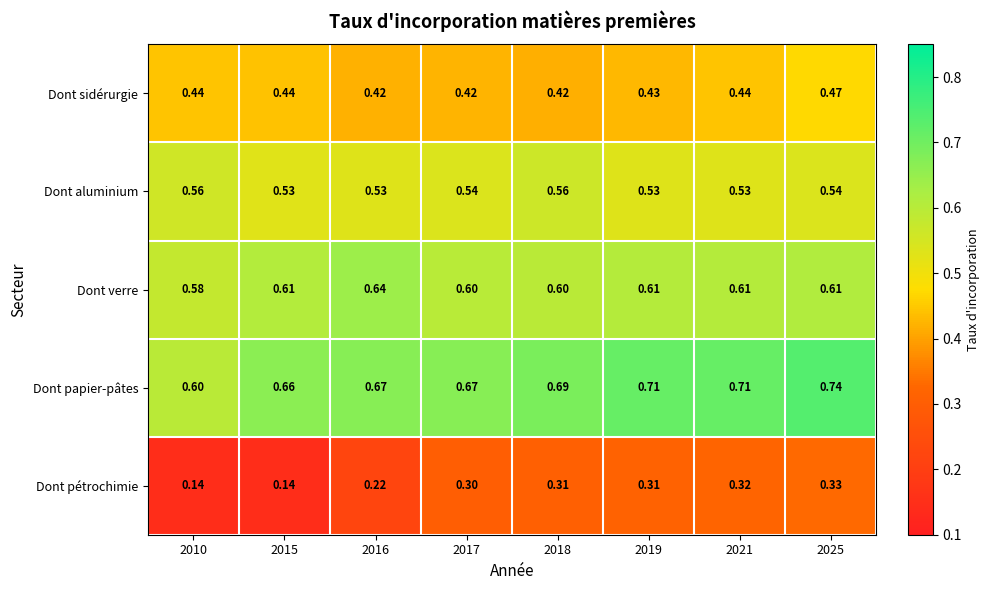

Rank the series by their maximum value, from lowest to highest.

Dont pétrochimie, Dont sidérurgie, Dont aluminium, Dont verre, Dont papier-pâtes